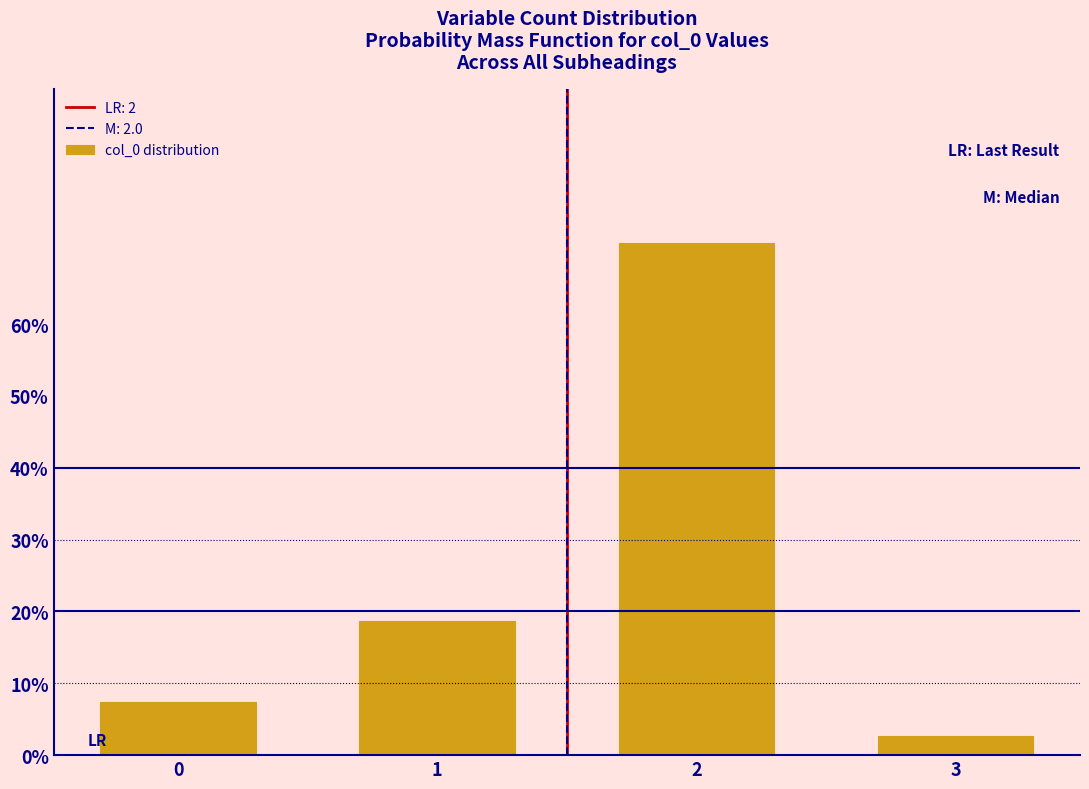

Does the chart contain any negative values?

No